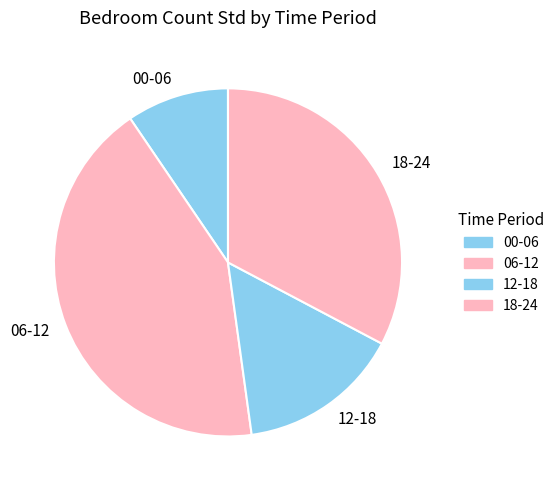

How many segments does this pie chart have?

4